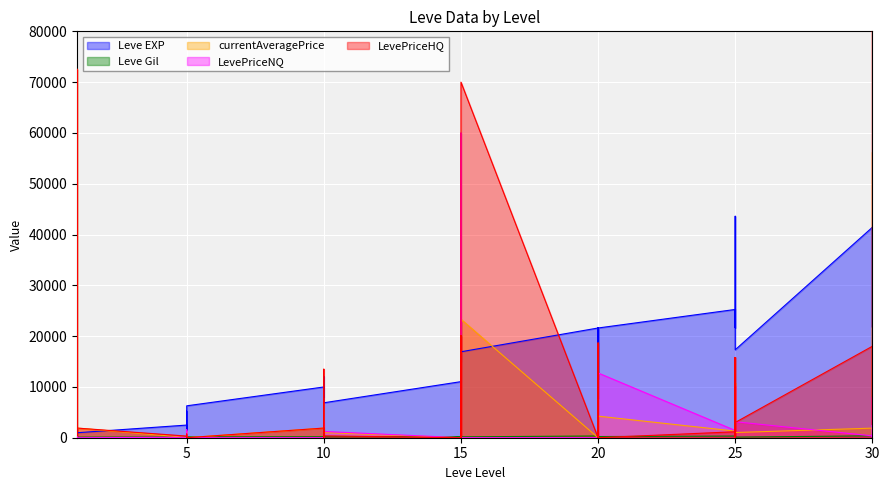

Is the value of Leve Gil at 25 greater than the value of Leve EXP at 20?

No